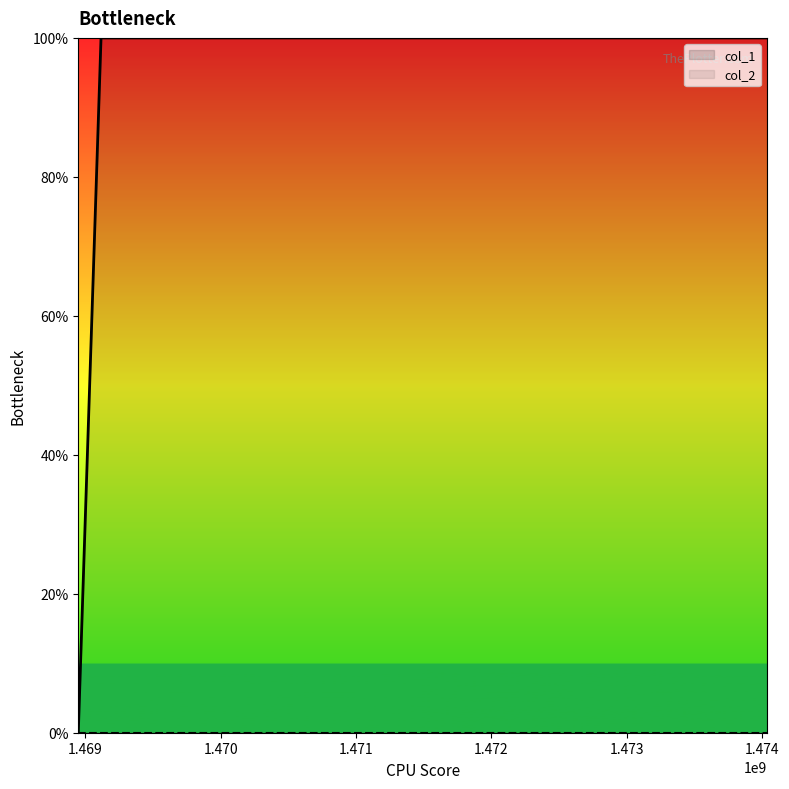

What is the difference between the values at 1468948433 and 1469116398?

1